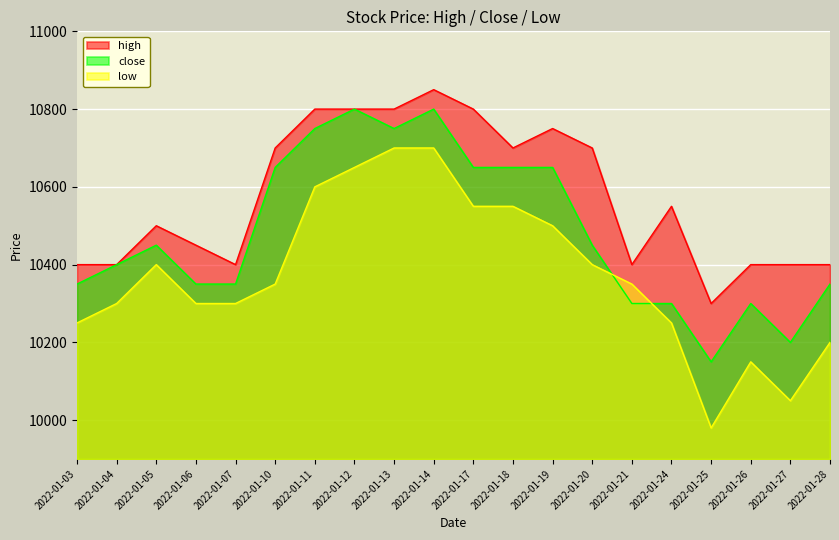

Which series has the largest total across all categories?

high